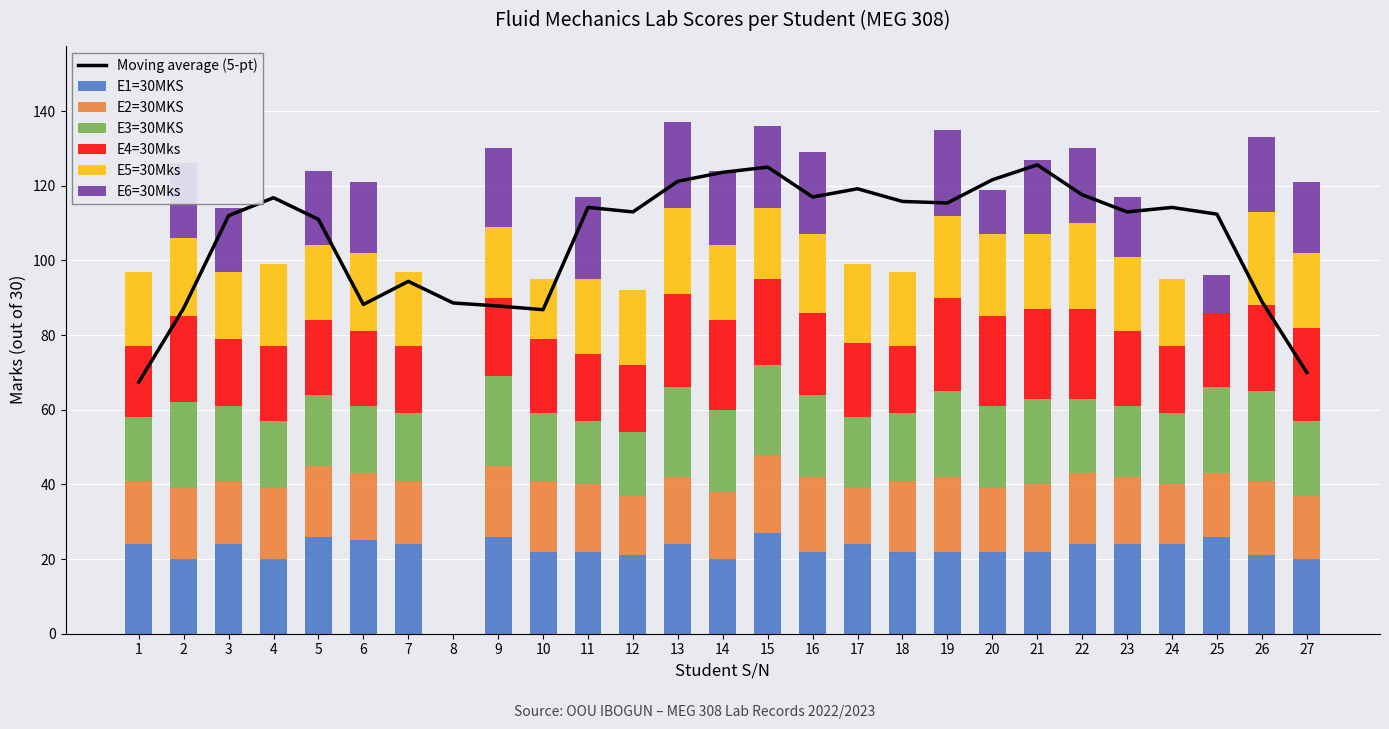

Is it true that E4=30Mks equals 24 at 14?

True